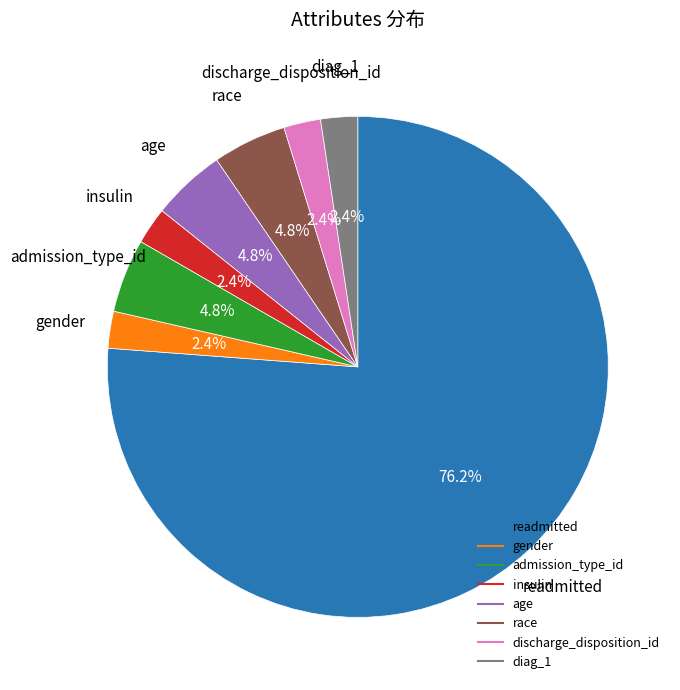

Does any single category account for the majority?

Yes